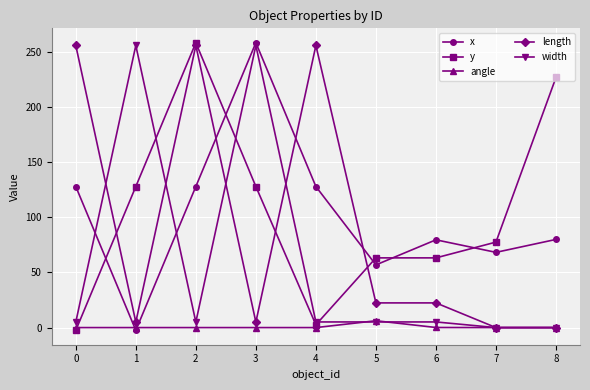

Where is the first local maximum for length?

2